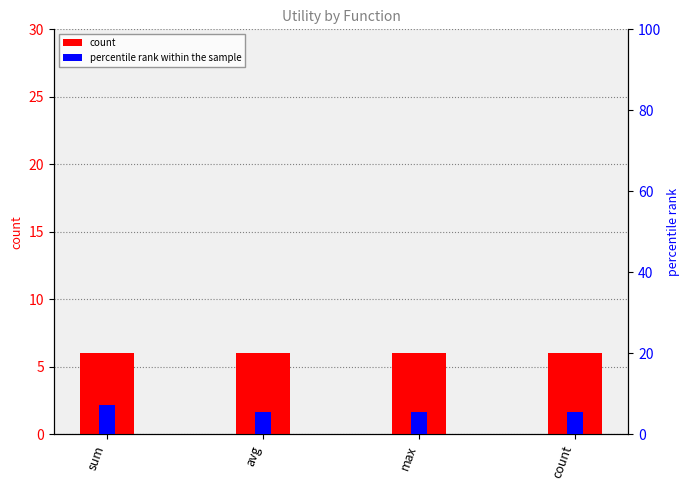

At how many categories does at least one series exceed 6?

1